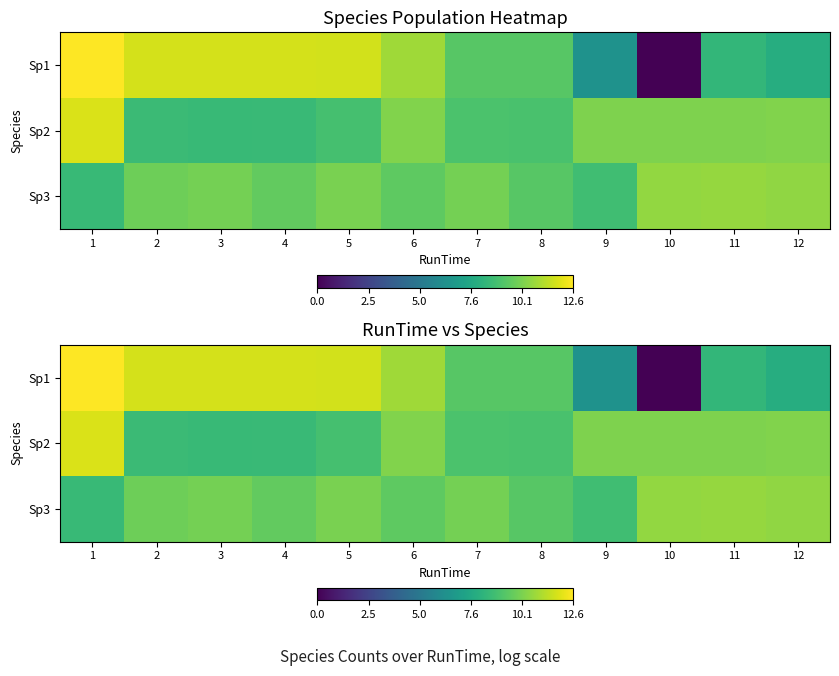

Which series has the largest total across all categories?

Sp3